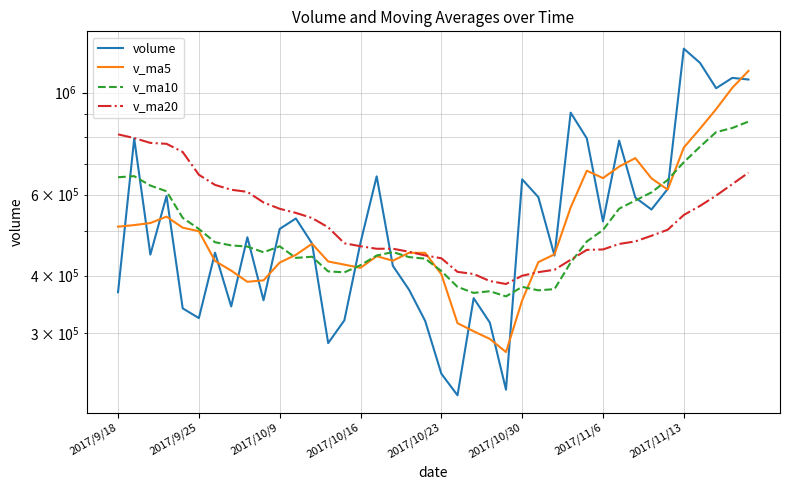

What is the total value across all series at 18?

1710733.8